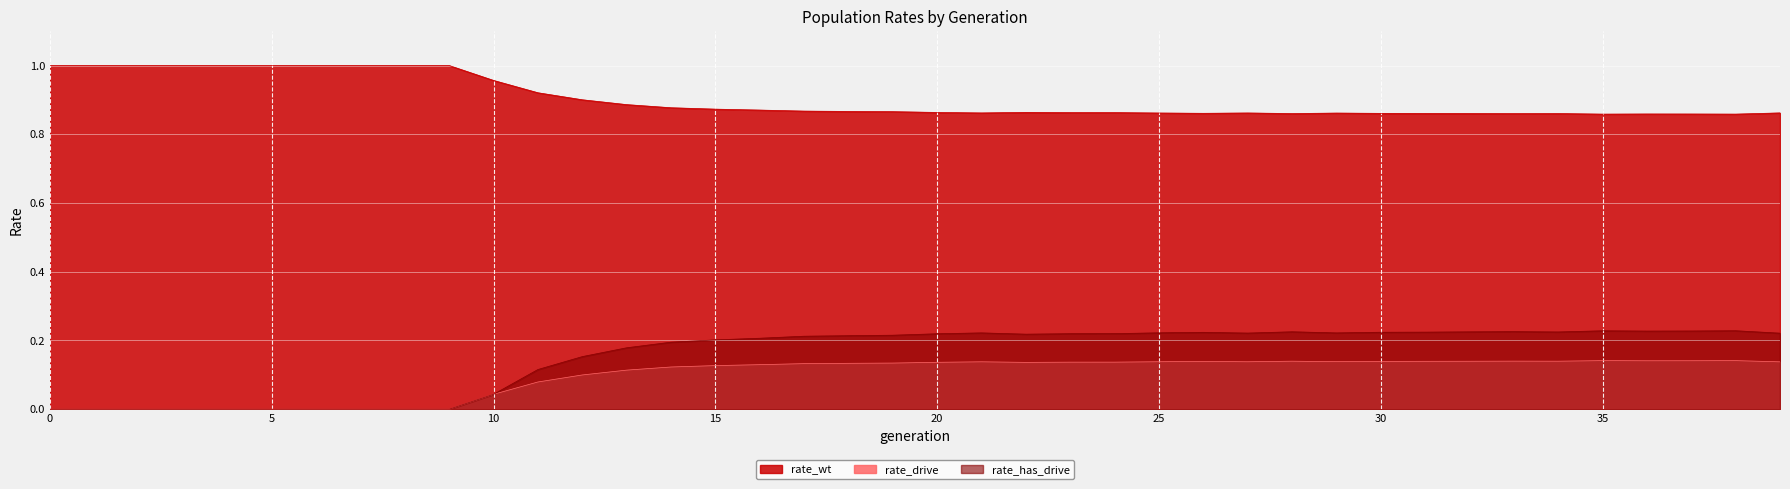

The value of rate_wt at 1 is 1.0. True or false?

True